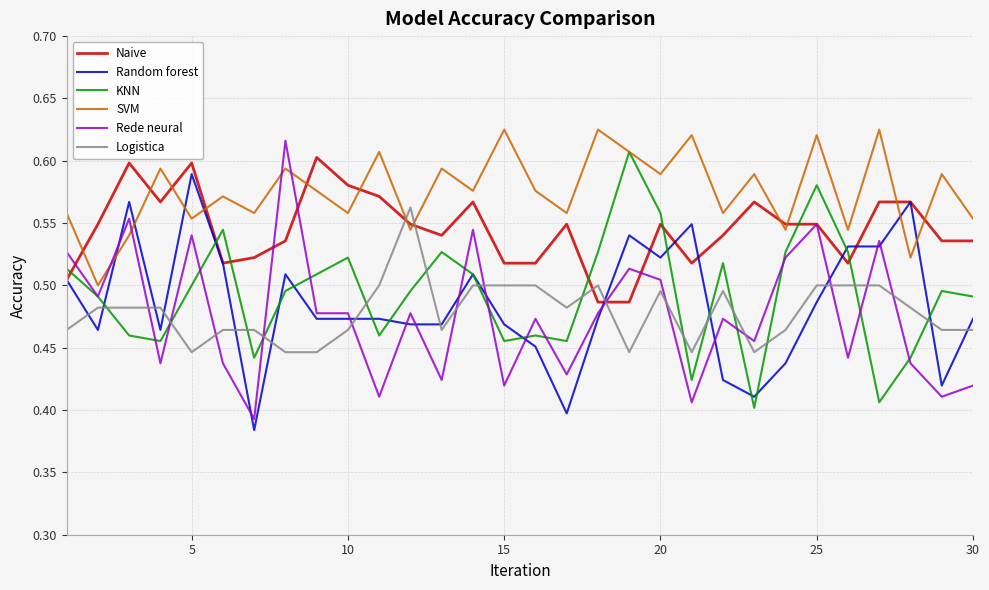

Which series has the largest range (max minus min)?

Rede neural